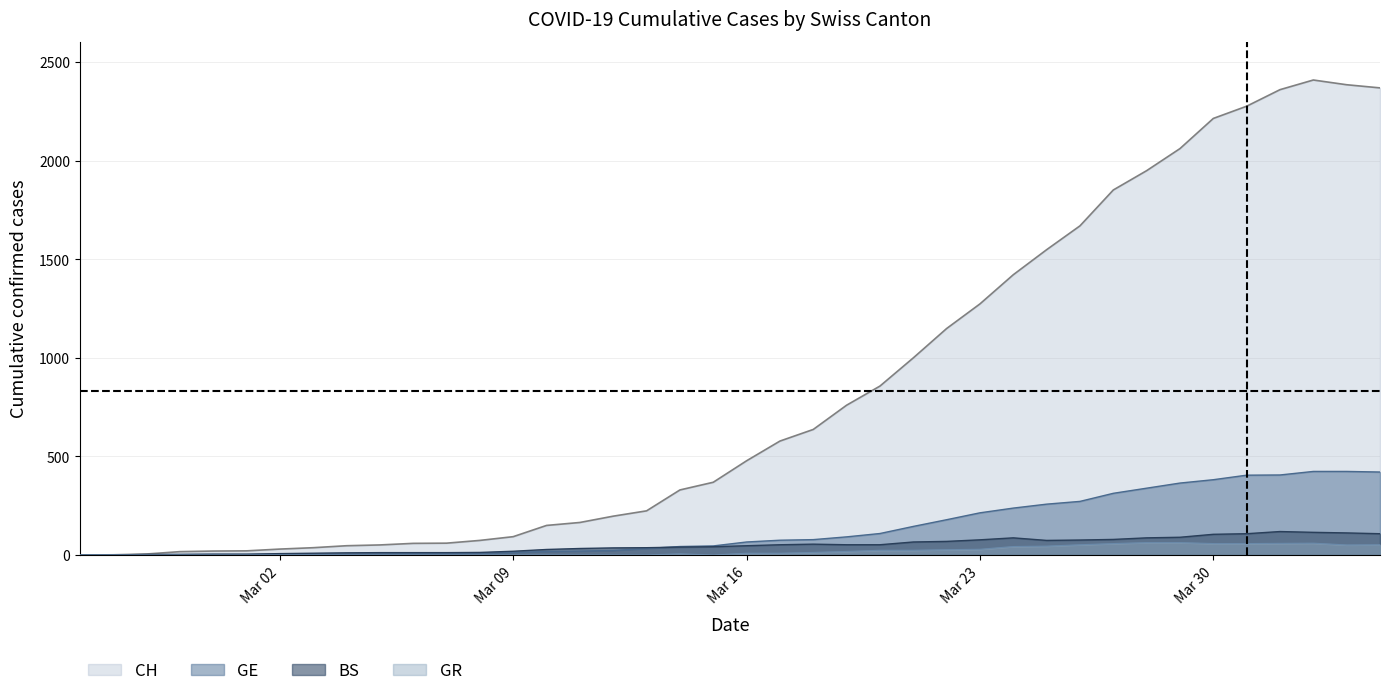

Reading right to left, extract all data points from this chart.

CH: 2370	2386	2410	2361	2277	2215	2062	1950	1852	1670	1549	1422	1274	1149	1000	857	760	637	578	478	369	330	224	197	165	150	93	74	60	59	51	47	37	30	21	20	17	5	1	0
GE: 421	424	424	406	405	382	365	339	313	272	258	238	214	179	145	109	92	78	75	66	46	43	33	23	20	18	13	9	7	7	5	4	4	3	3	3	2	1	1	0
BS: 108	112	115	119	108	105	90	87	79	76	74	87	77	69	66	52	52	55	52	47	42	40	37	36	33	28	19	13	12	12	12	11	9	7	4	4	3	3	0	0
GR: 52	51	60	59	58	58	63	63	58	52	45	43	29	27	24	24	18	13	9	9	0	6	0	0	0	0	0	0	0	0	0	0	0	0	0	0	0	0	0	0